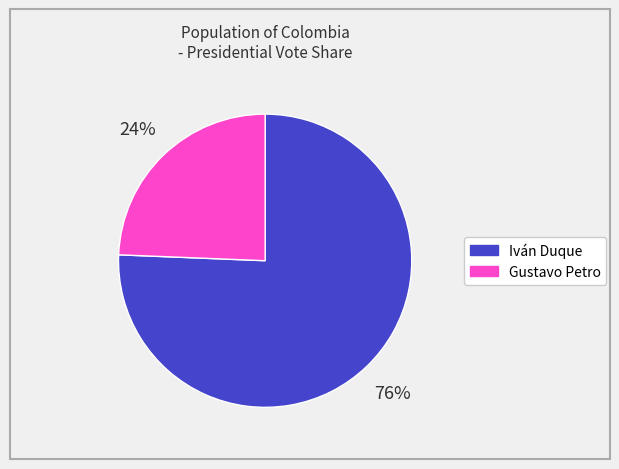

Which has a higher value, Gustavo Petro or Iván Duque?

Iván Duque